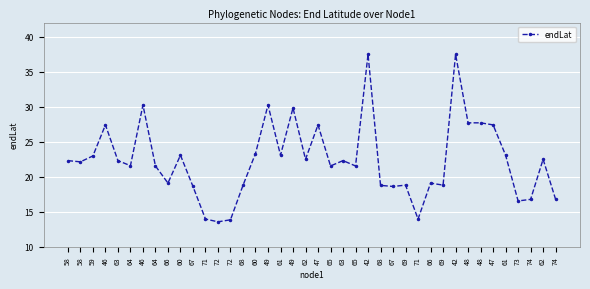

Rank the categories by value from highest to lowest.

42, 42, 46, 49, 49, 48, 48, 46, 47, 47, 60, 60, 61, 61, 59, 62, 62, 58, 63, 63, 58, 64, 64, 65, 65, 66, 66, 69, 69, 68, 68, 67, 67, 74, 74, 73, 71, 71, 72, 72